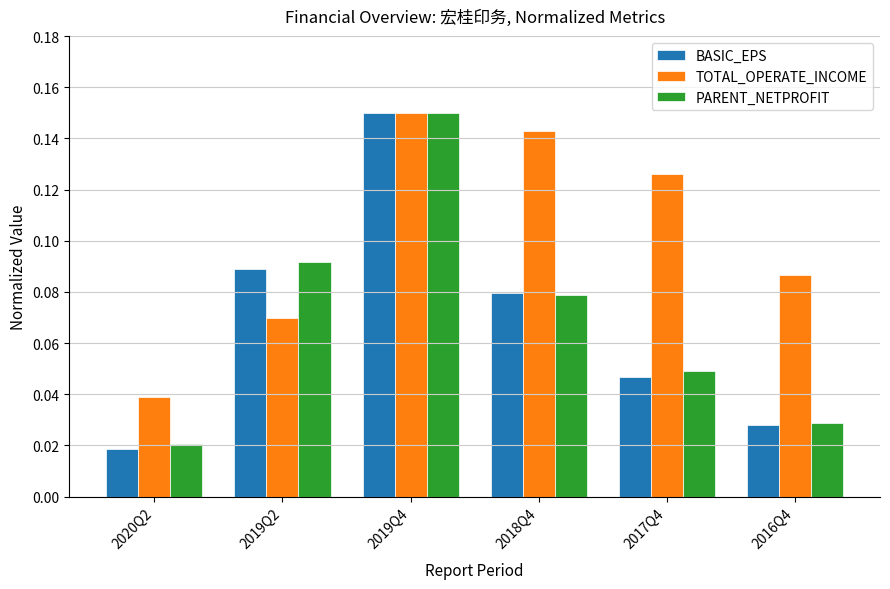

Is the value of BASIC_EPS at 2019Q4 greater than the value of PARENT_NETPROFIT at 2018Q4?

Yes